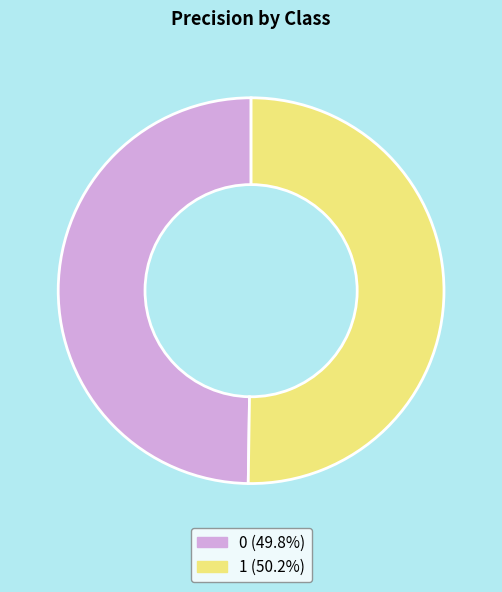

Is the sum of 0 and 1 greater than half?

Yes